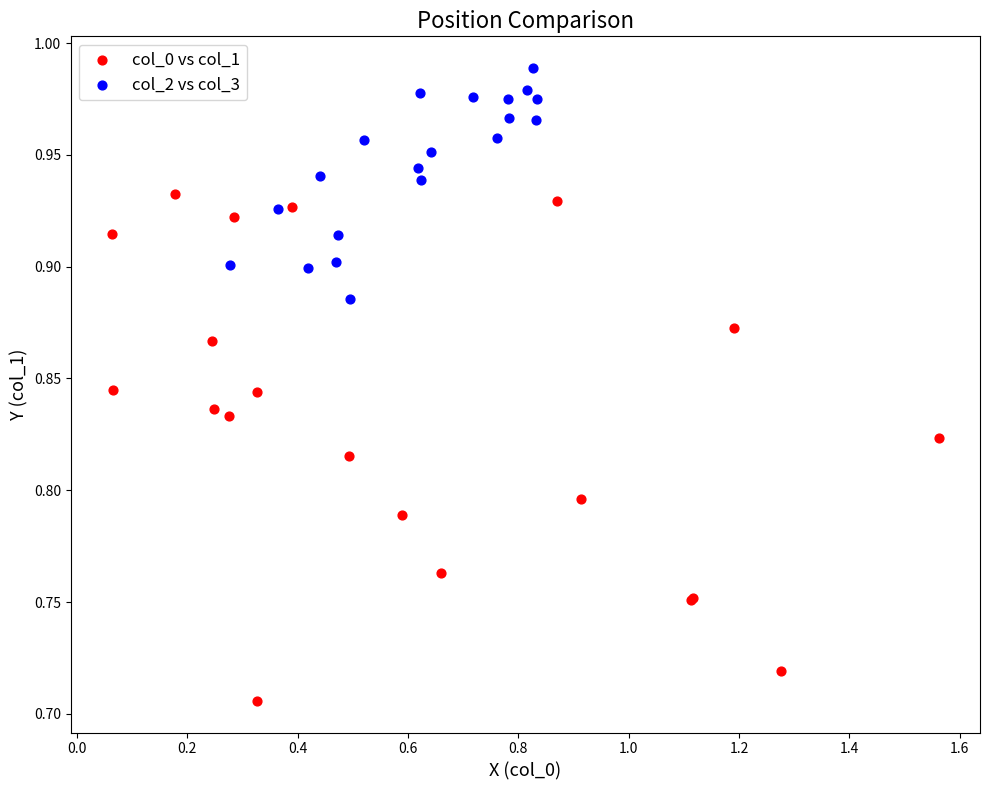

Which series has the largest Y range (max minus min)?

col_0 vs col_1